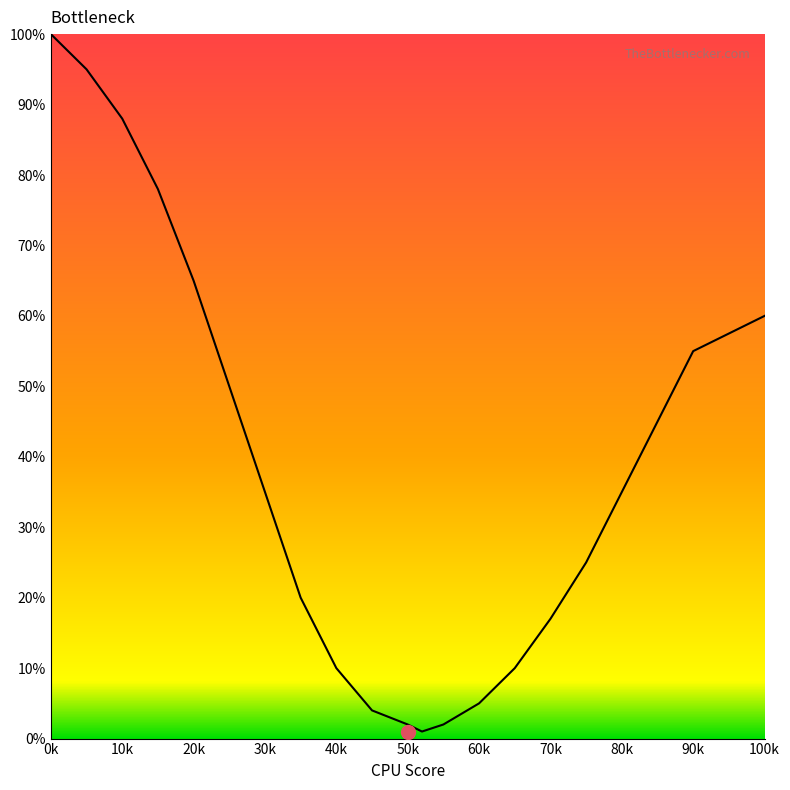

What is the greatest value displayed?

100